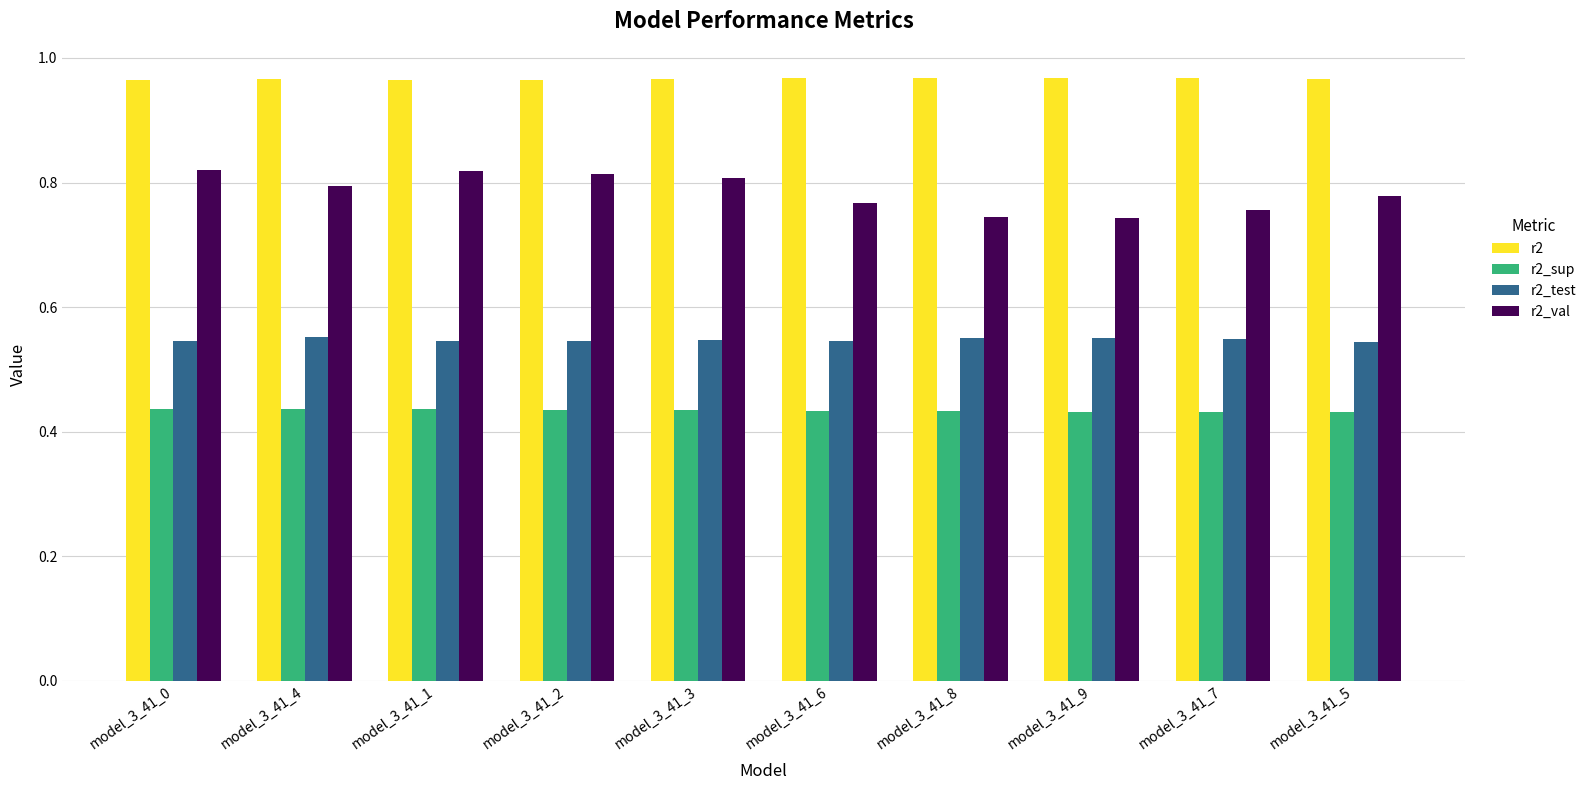

How many bars are there in total?

40